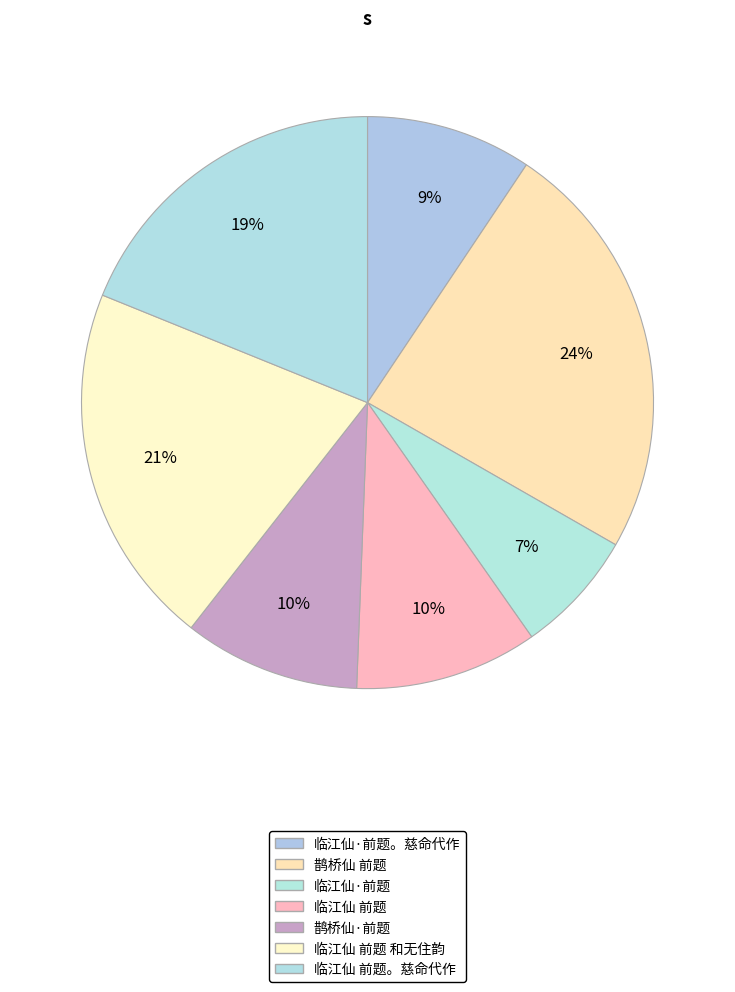

To the nearest percent, what percentage of the pie is 临江仙 前题。慈命代作?

19%